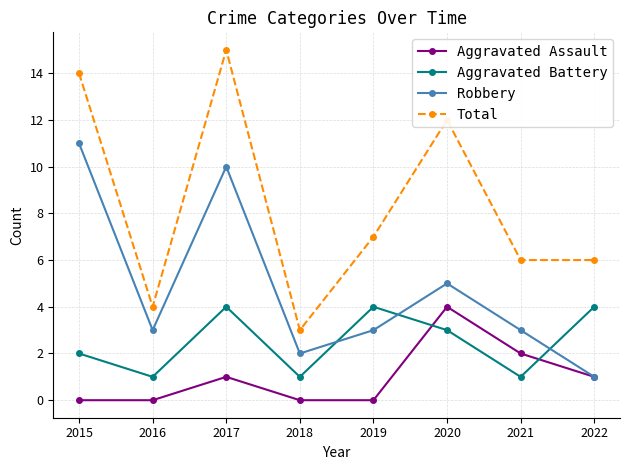

Rank the series at 2021 from highest to lowest value.

Total, Robbery, Aggravated Assault, Aggravated Battery